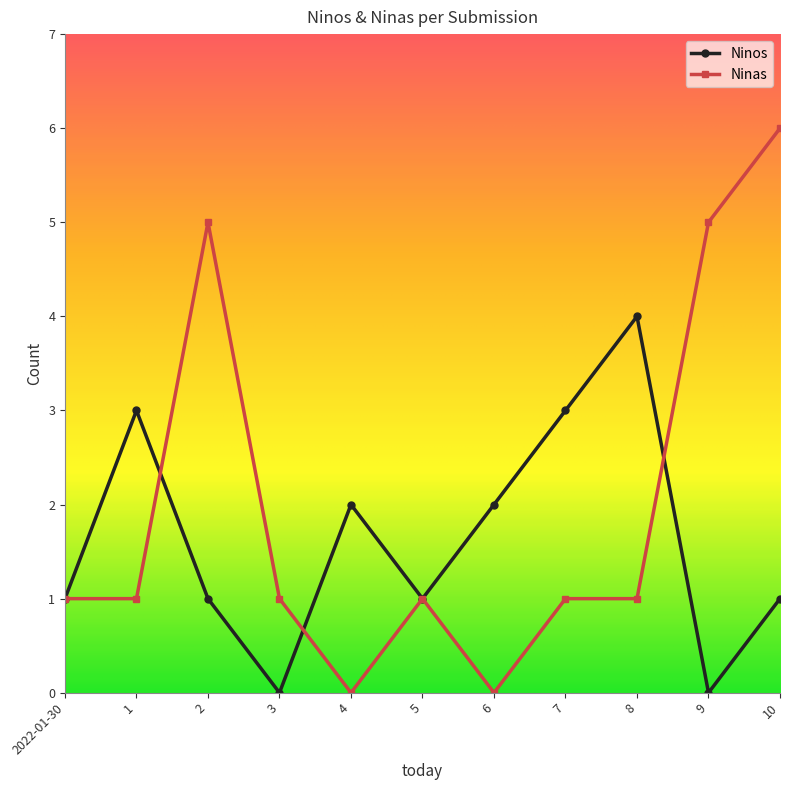

List the series in order of their peak value, highest first.

Ninas, Ninos